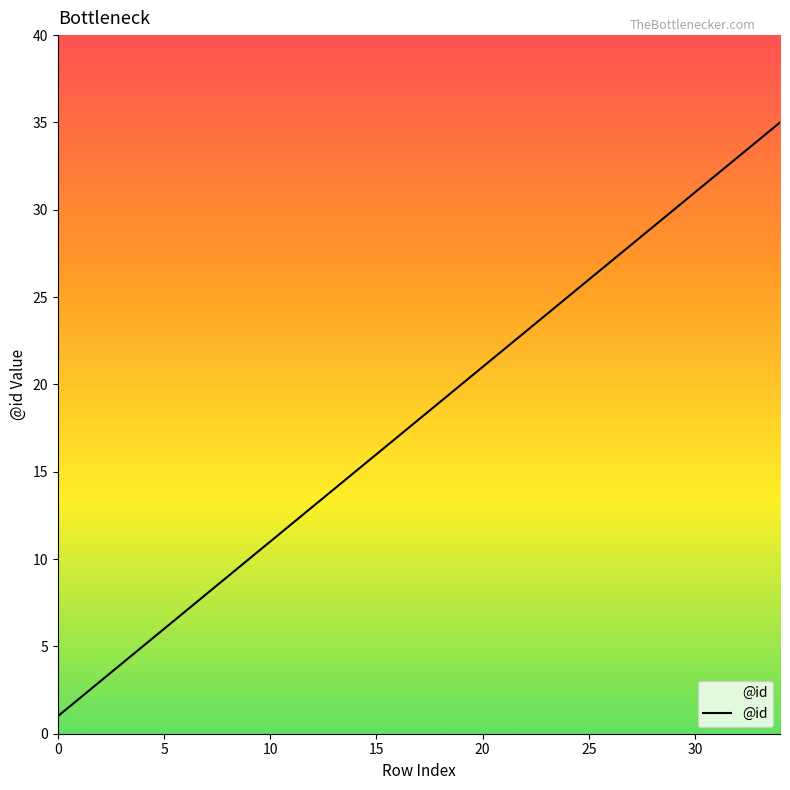

What is the change in value from 22 to 32?

+10